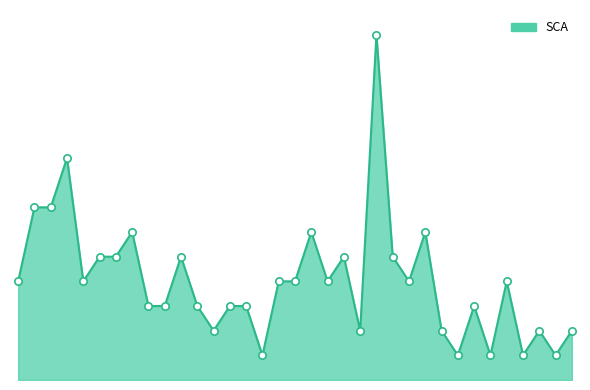

Does the chart have visible grid lines?

No